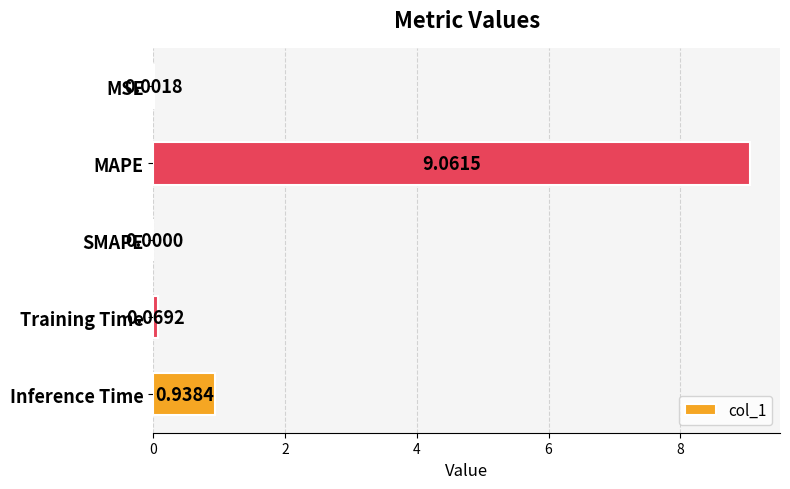

What is the sum of the values at Inference Time and Training Time?

1.0